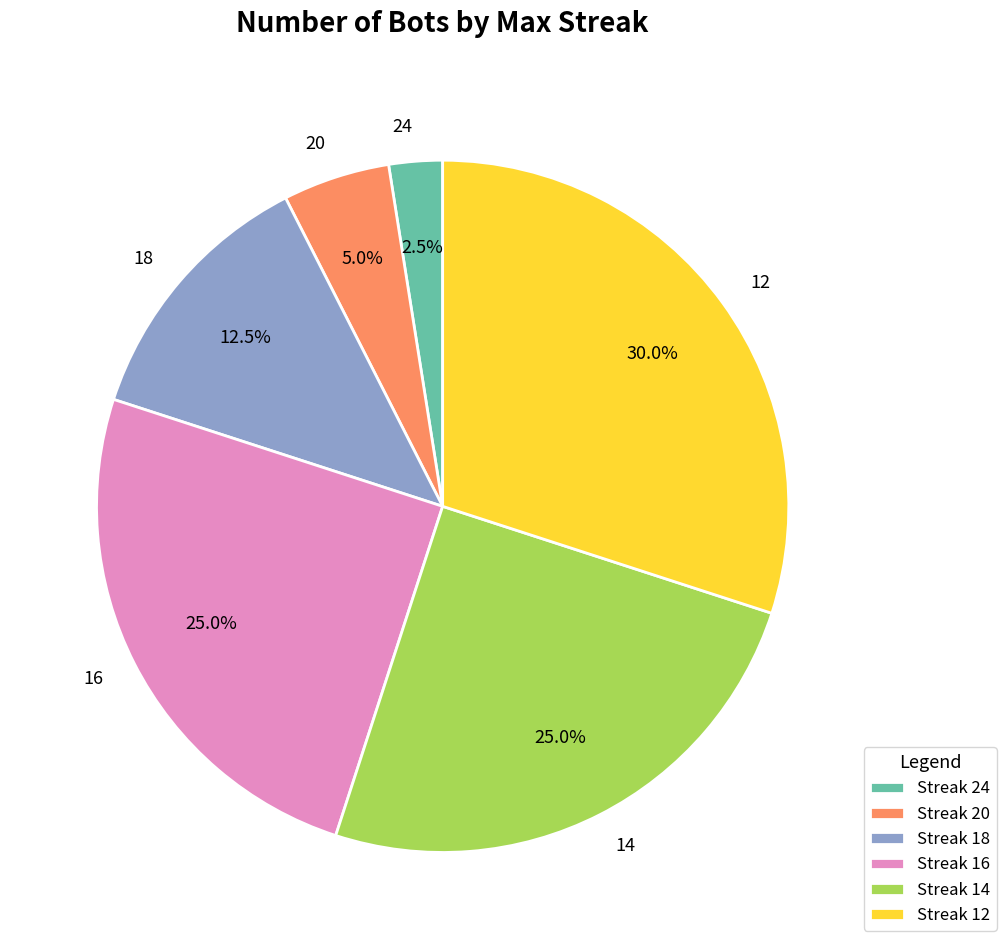

Combined, do 18 and 16 account for over 50%?

No